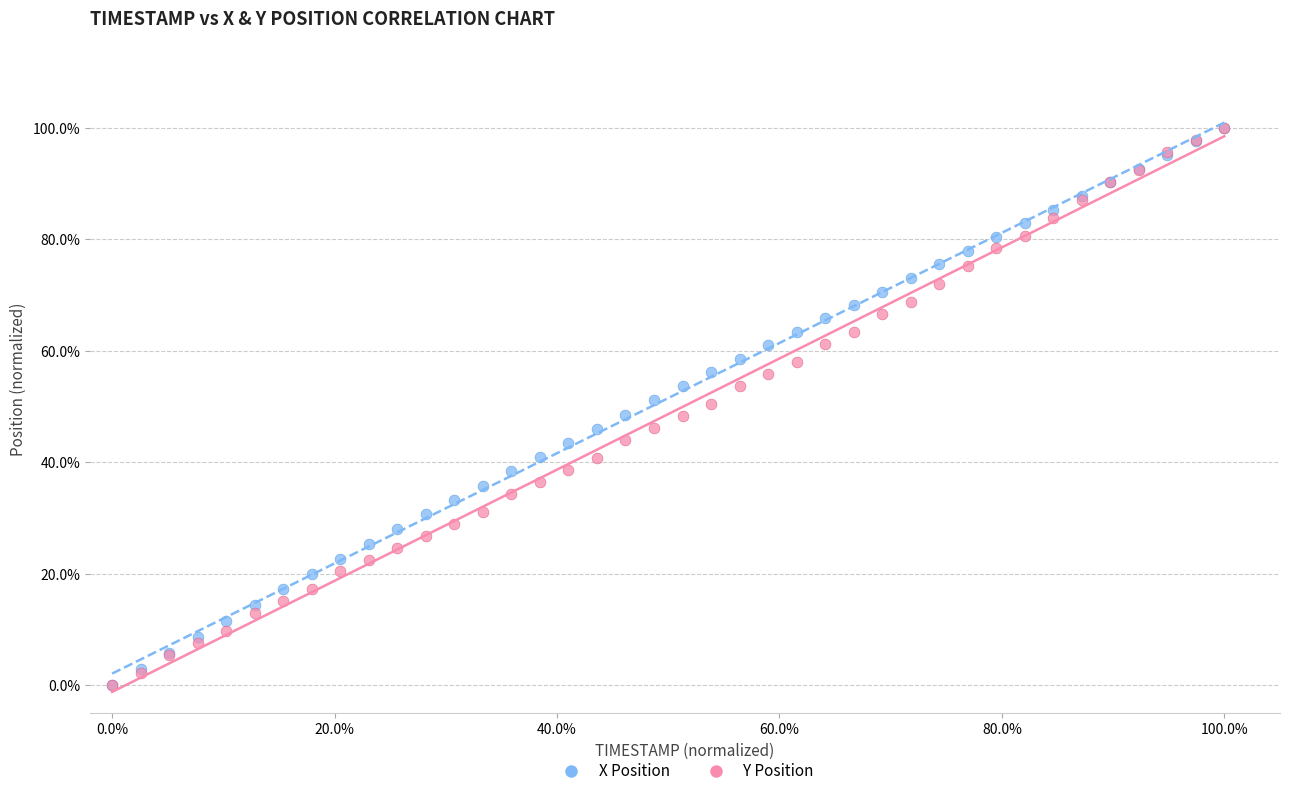

What are all the series names shown in the legend?

X Position, Y Position